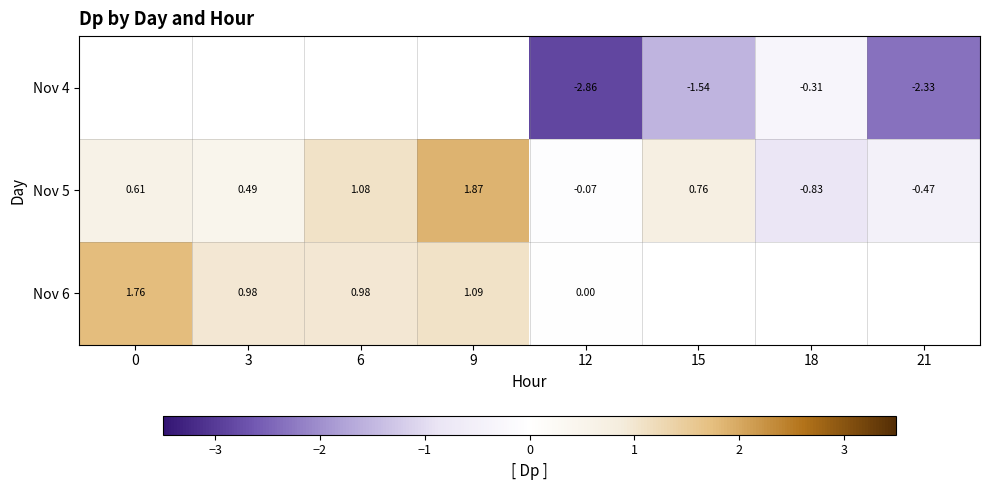

At which category does the chart reach its peak across all series?

9